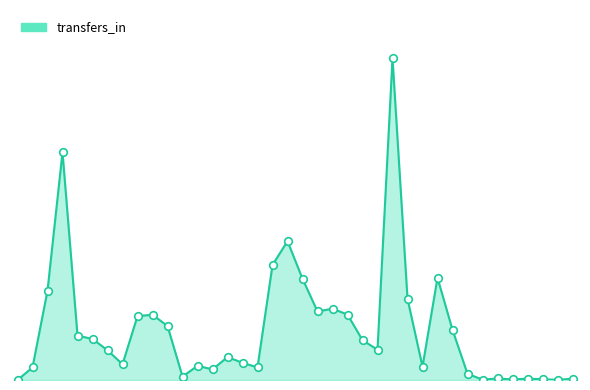

Does the chart have visible grid lines?

No